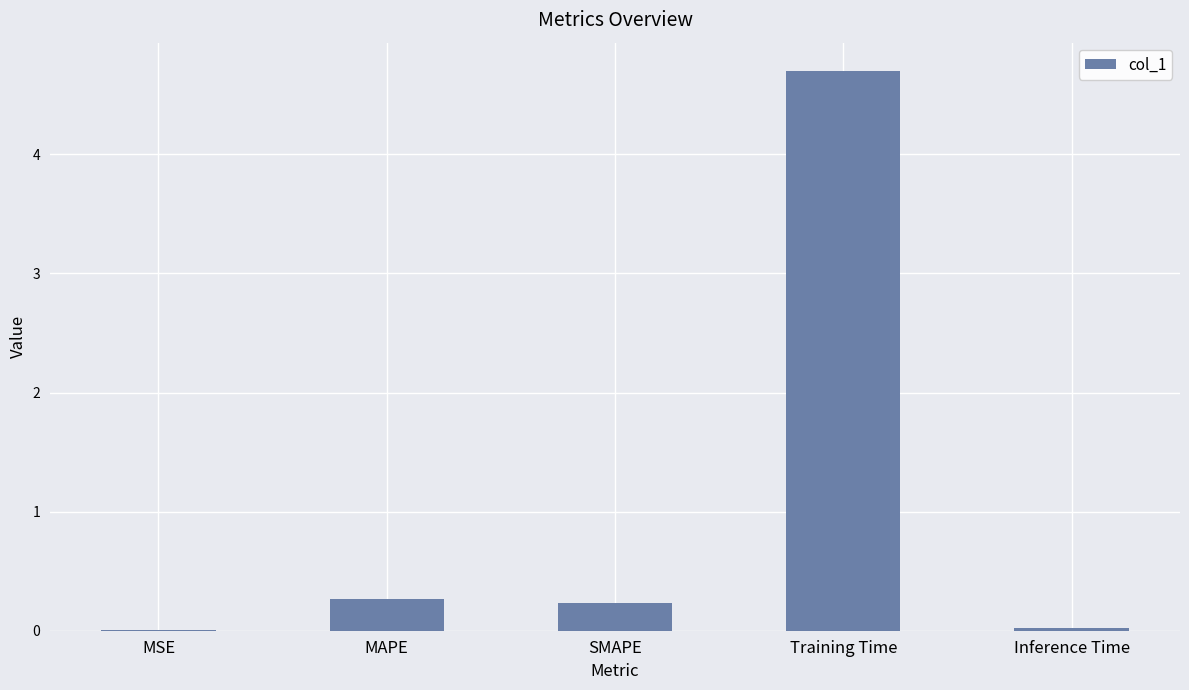

What is the average value?

1.0